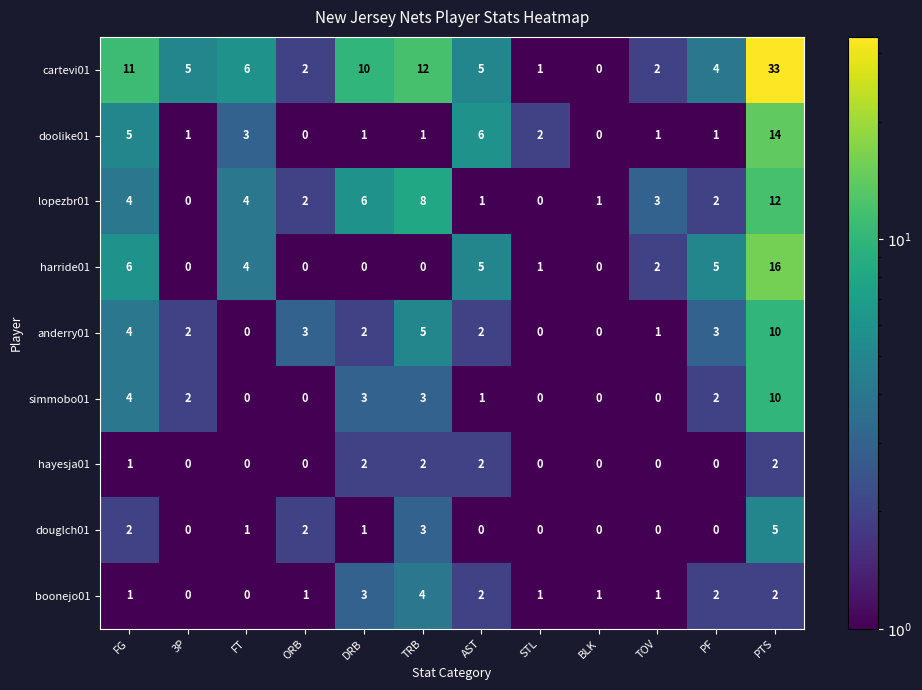

Is it true that douglch01 equals 3 at AST?

False